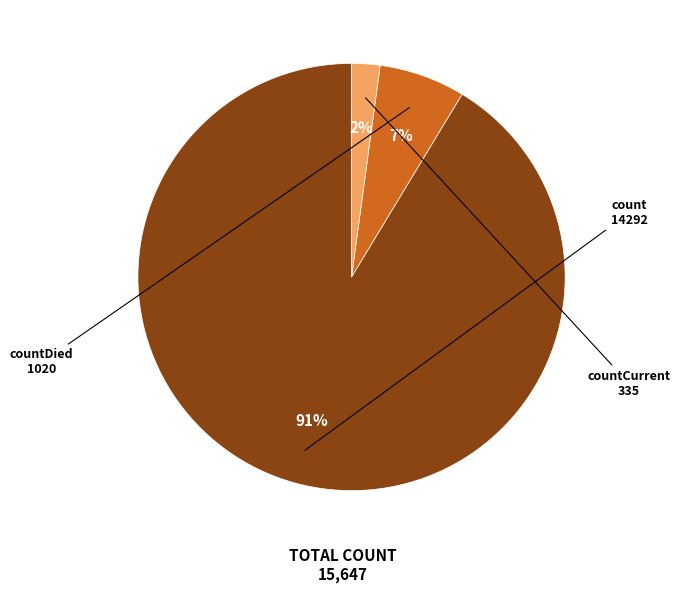

To the nearest percent, what portion does count represent?

91%